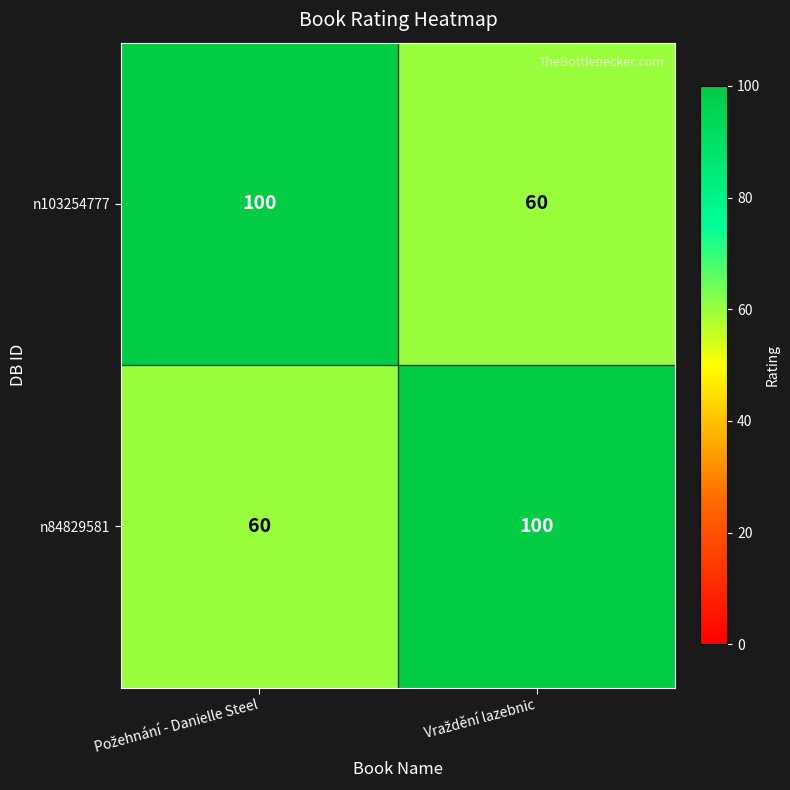

What is the sum of all n84829581 values?

160